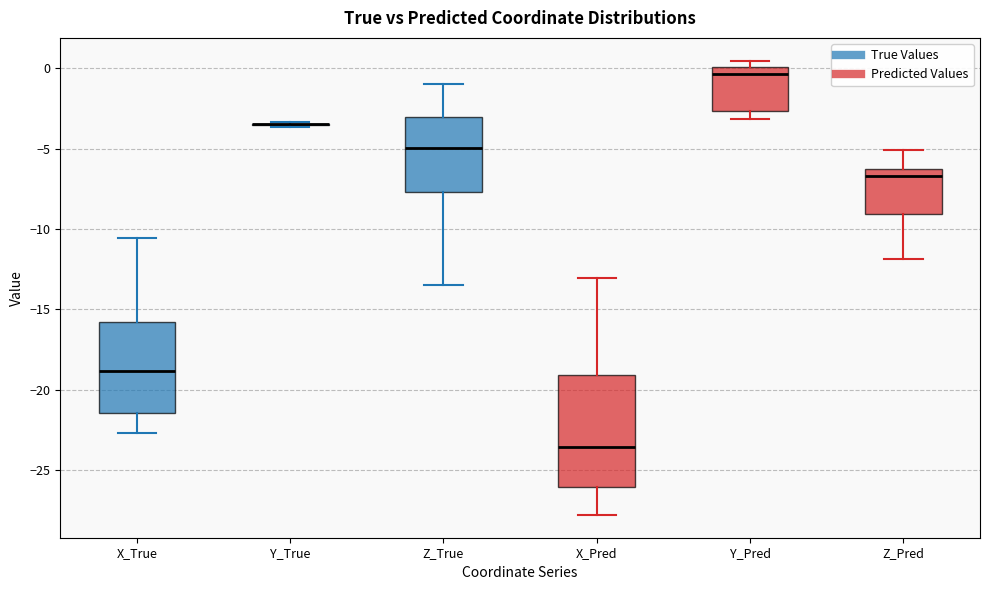

Where does the median line of the box for Y_Pred sit on the y-axis? The values are not printed on the chart, so give them approximately, as read against the axis.

-0.5